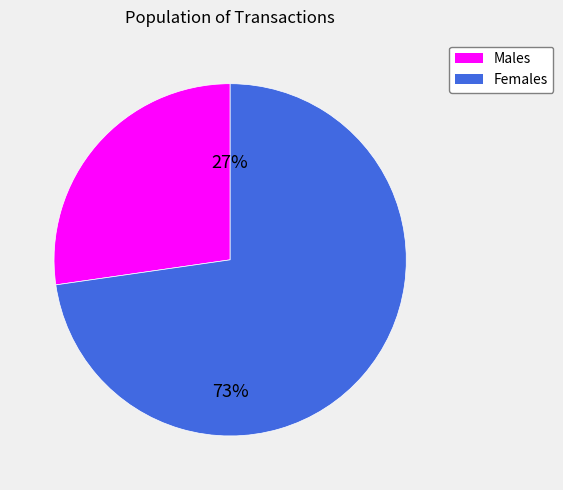

How many slices are in this pie chart?

2